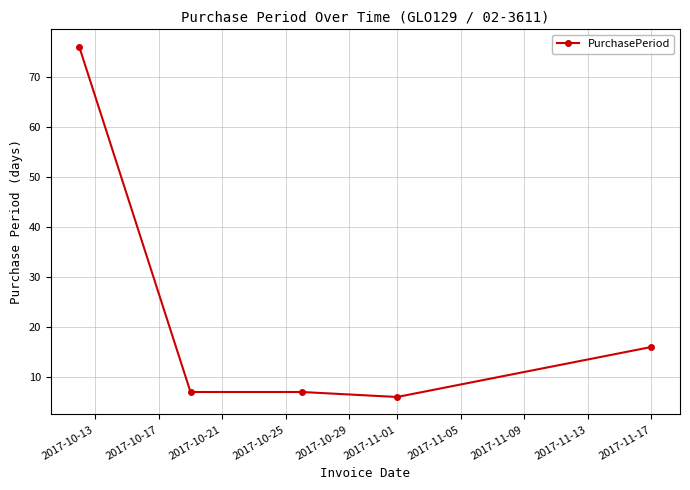

Count the number of categories in the chart.

5